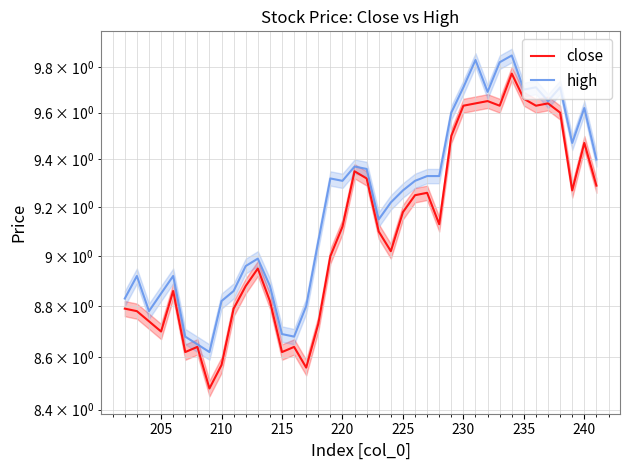

Is the value of close at 10 greater than the value of high at 16?

Yes